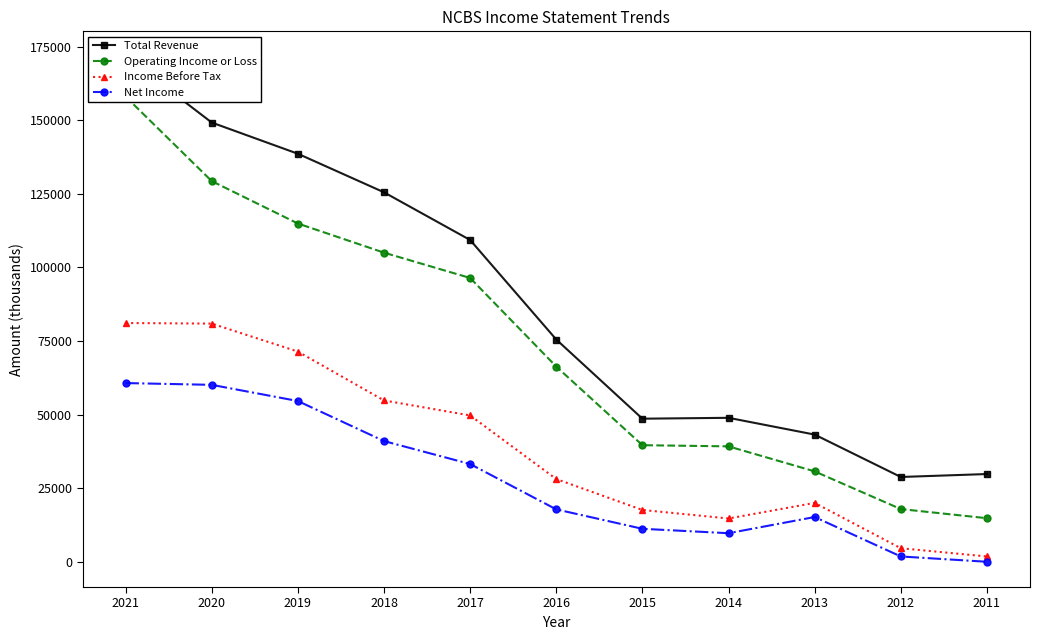

Which category has the lowest value across all series?

2011